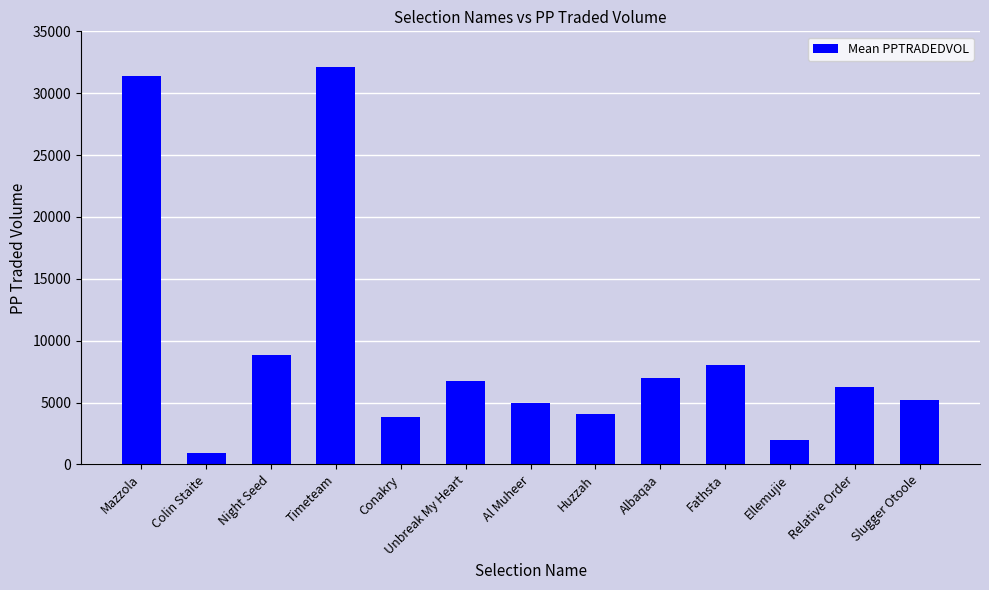

What is the difference between the maximum and second lowest values?

30187.4